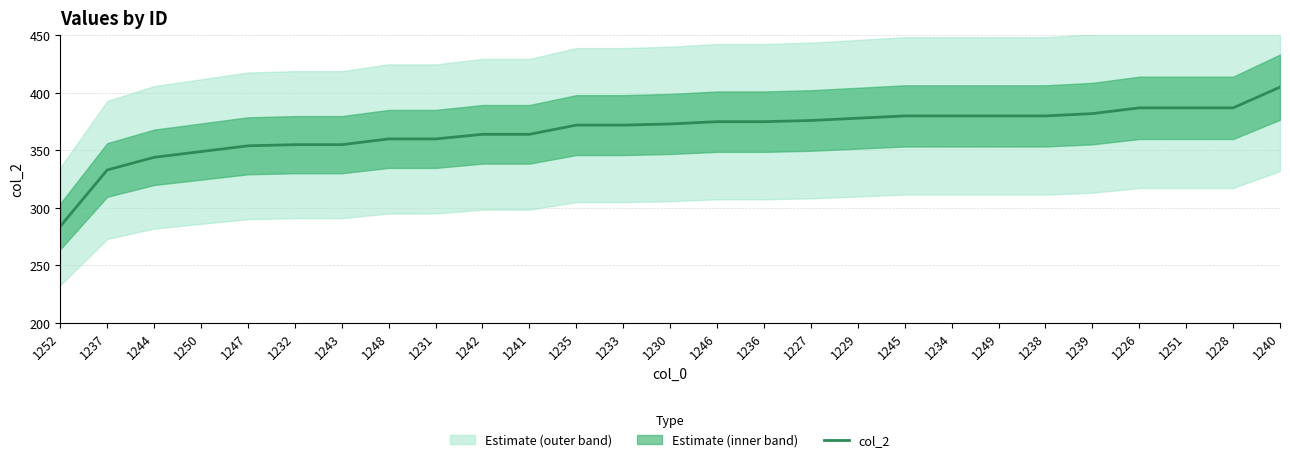

The chart shows a value of 387 at 1226. True or false?

True